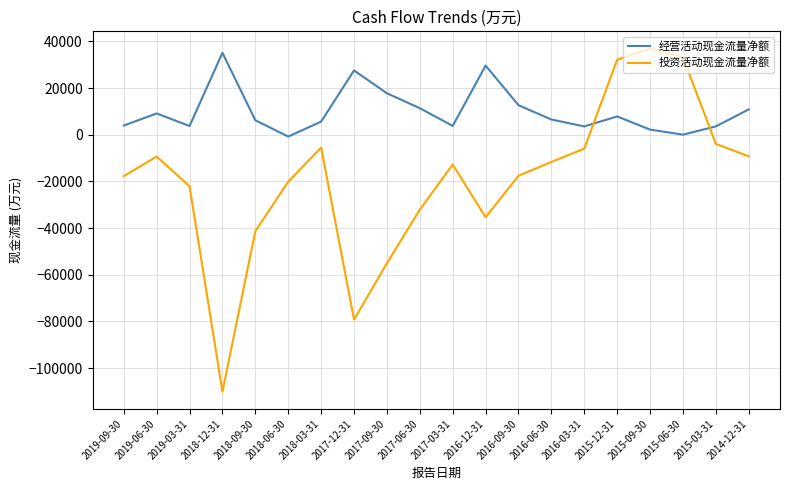

What is the average value of the 经营活动现金流量净额 series?

10013